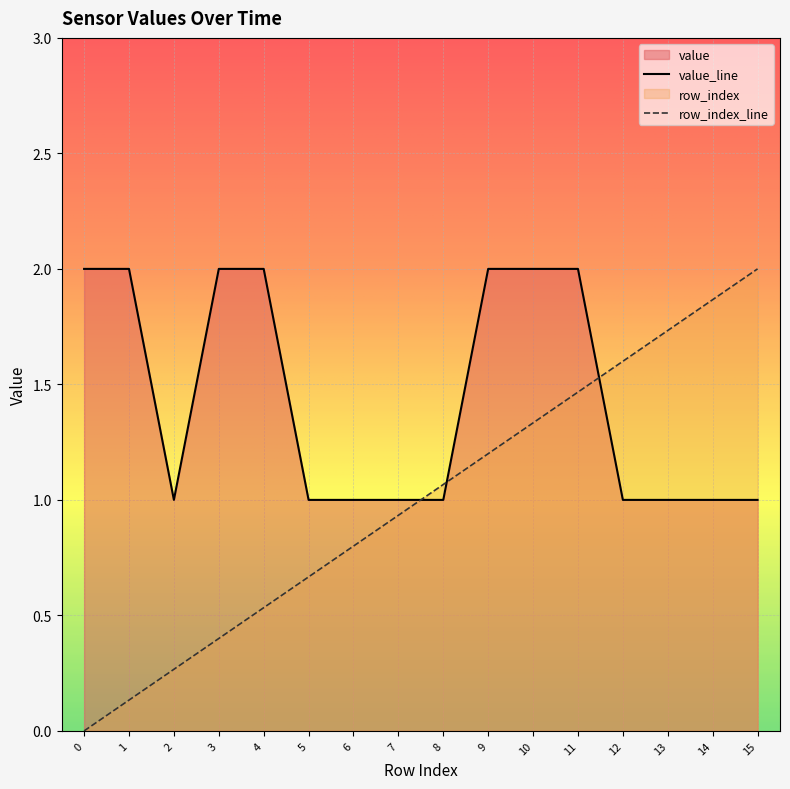

List the labels in order of row_index_line value, smallest first.

0, 1, 2, 3, 4, 5, 6, 7, 8, 9, 10, 11, 12, 13, 14, 15